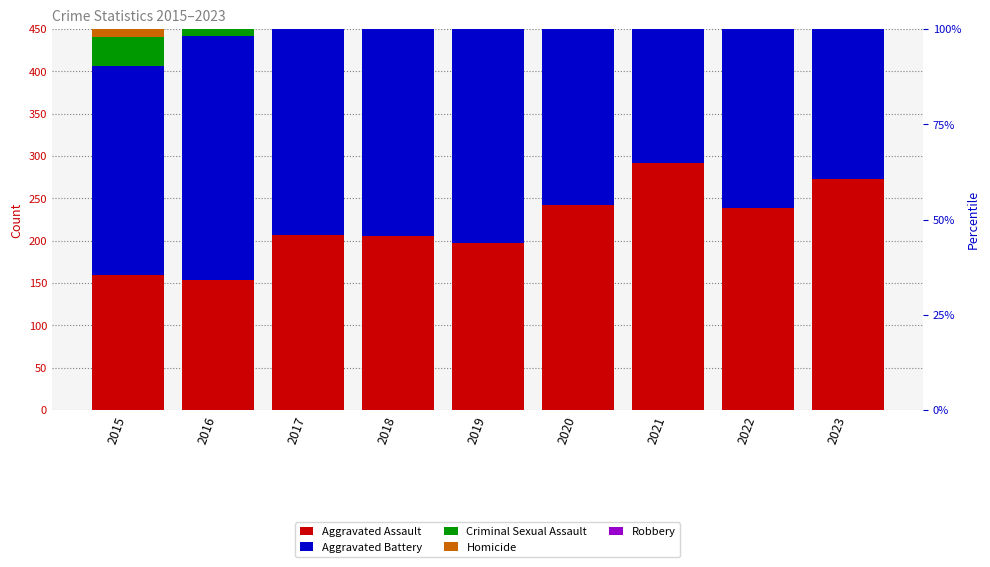

Where does the Homicide series first go above 24?

2016